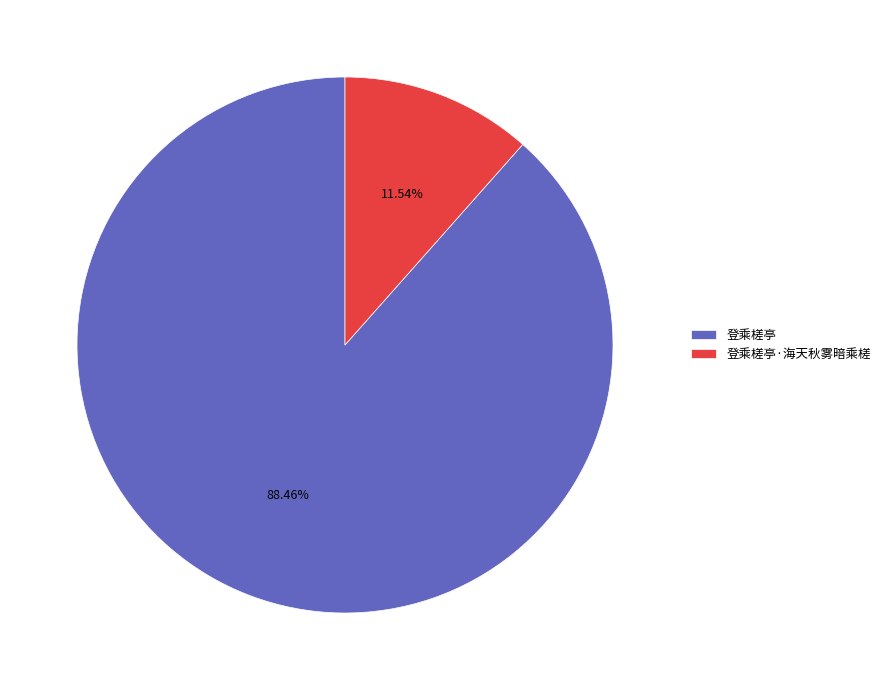

Rank the categories by value from lowest to highest.

登乘槎亭·海天秋雾暗乘槎, 登乘槎亭